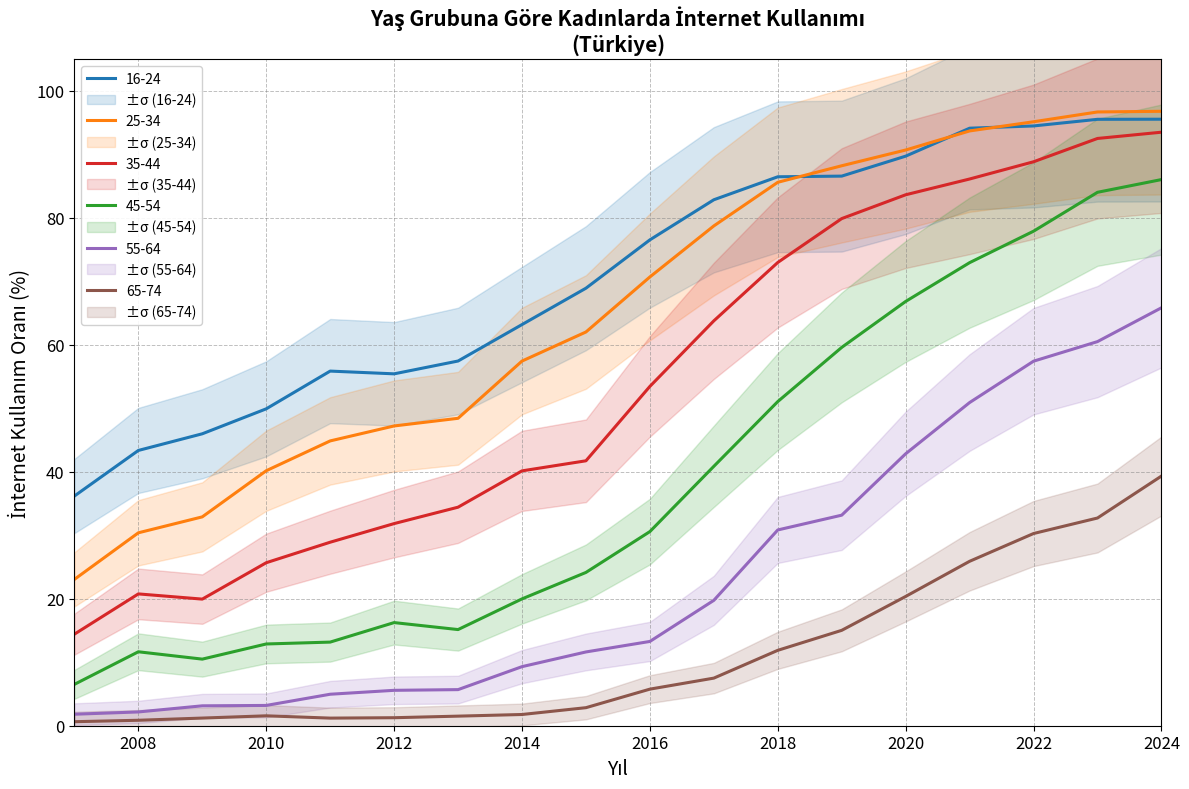

Where is kadin25_34 nearest to the value 59?

2014